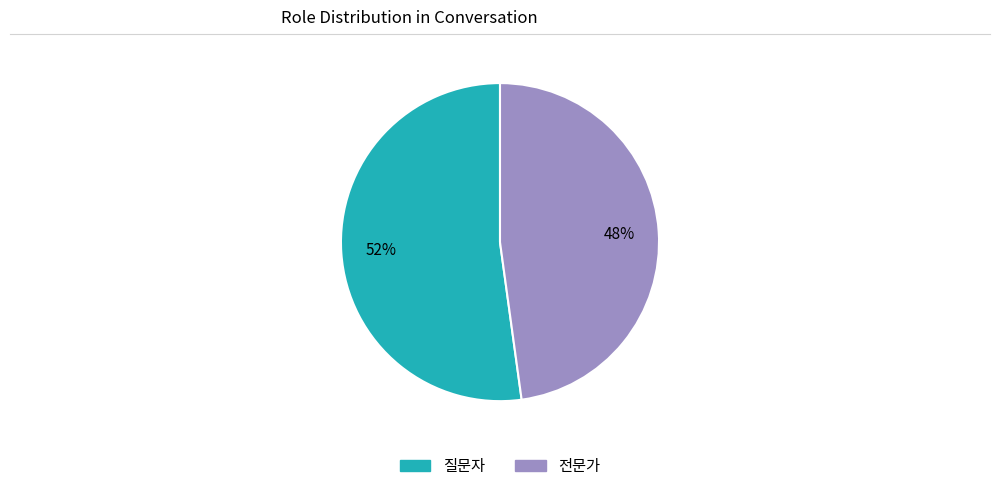

What is the largest slice in the pie chart?

질문자